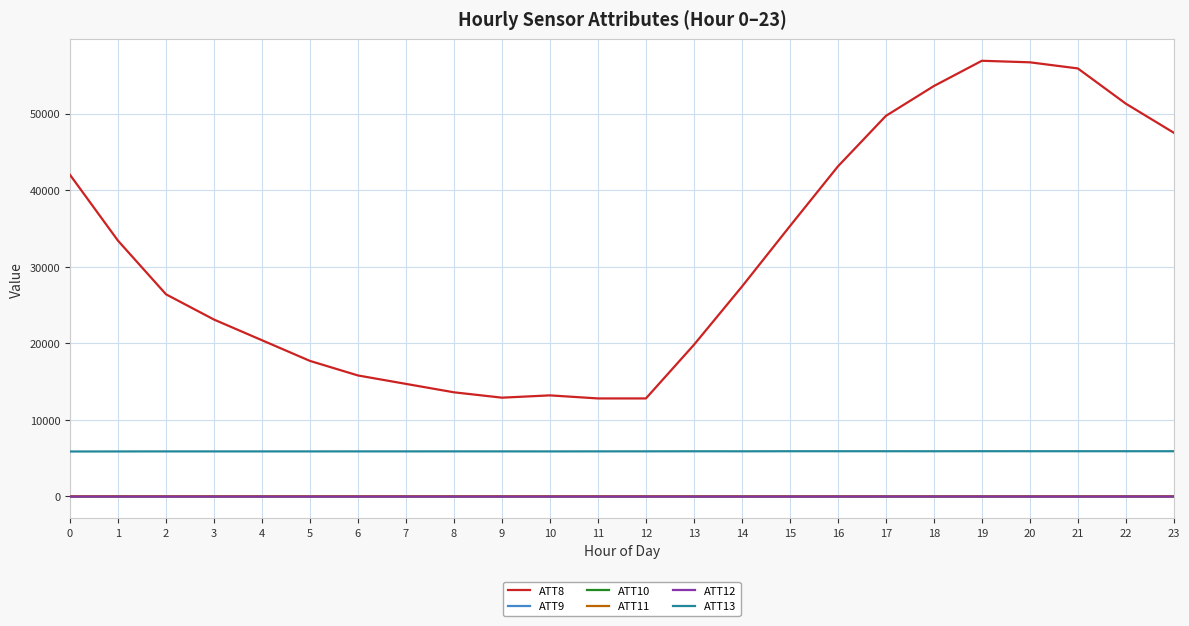

The value of ATT13 at 20 is 2318.2. True or false?

False